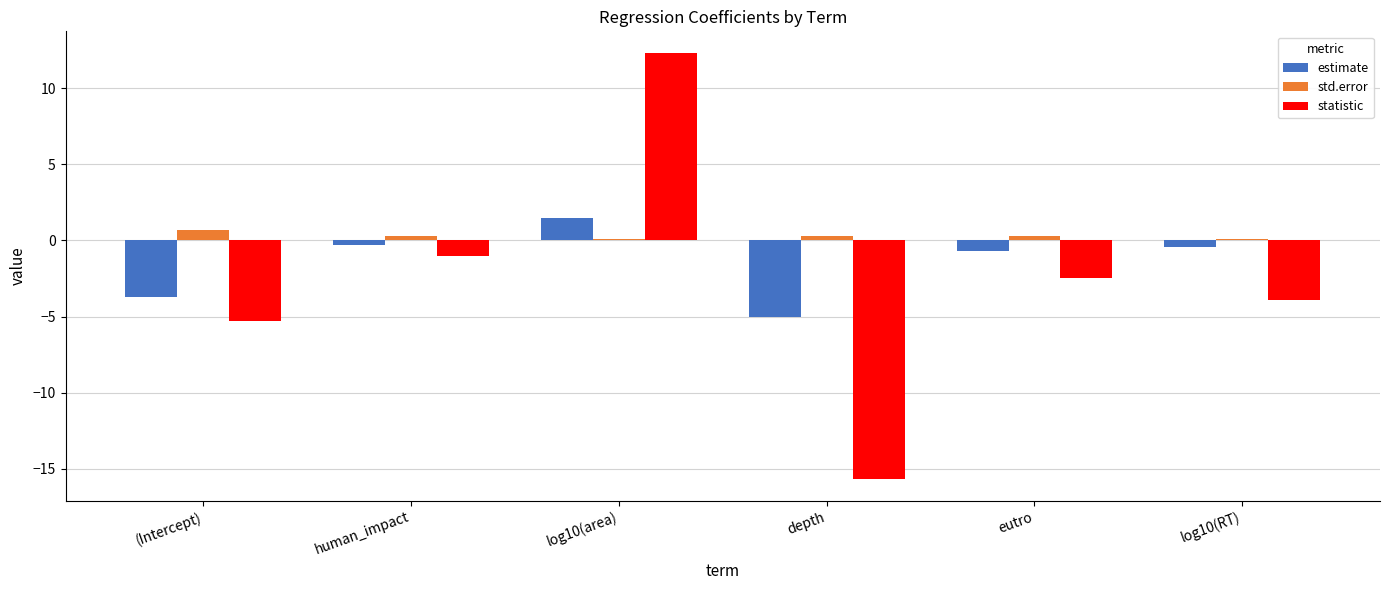

Which series has the largest range (max minus min)?

statistic